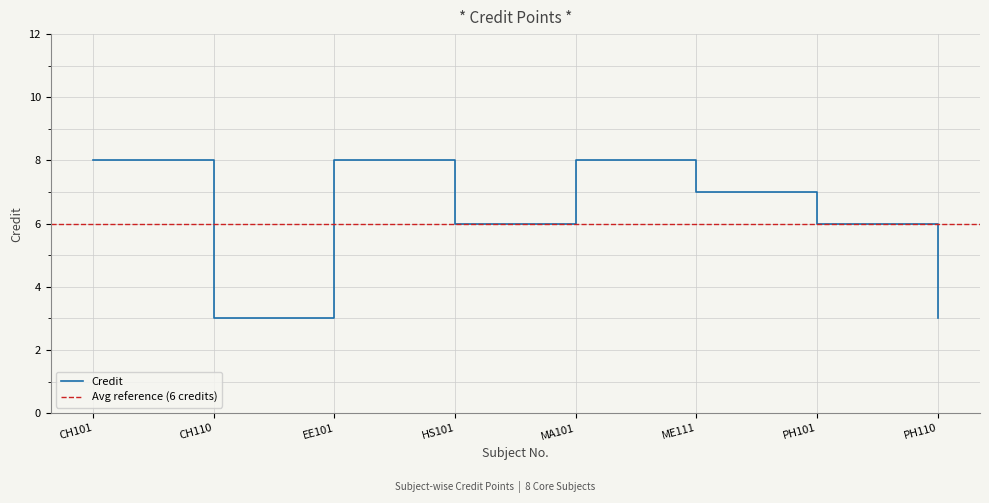

How many interior local peaks (higher than both neighbors) does the data have?

2